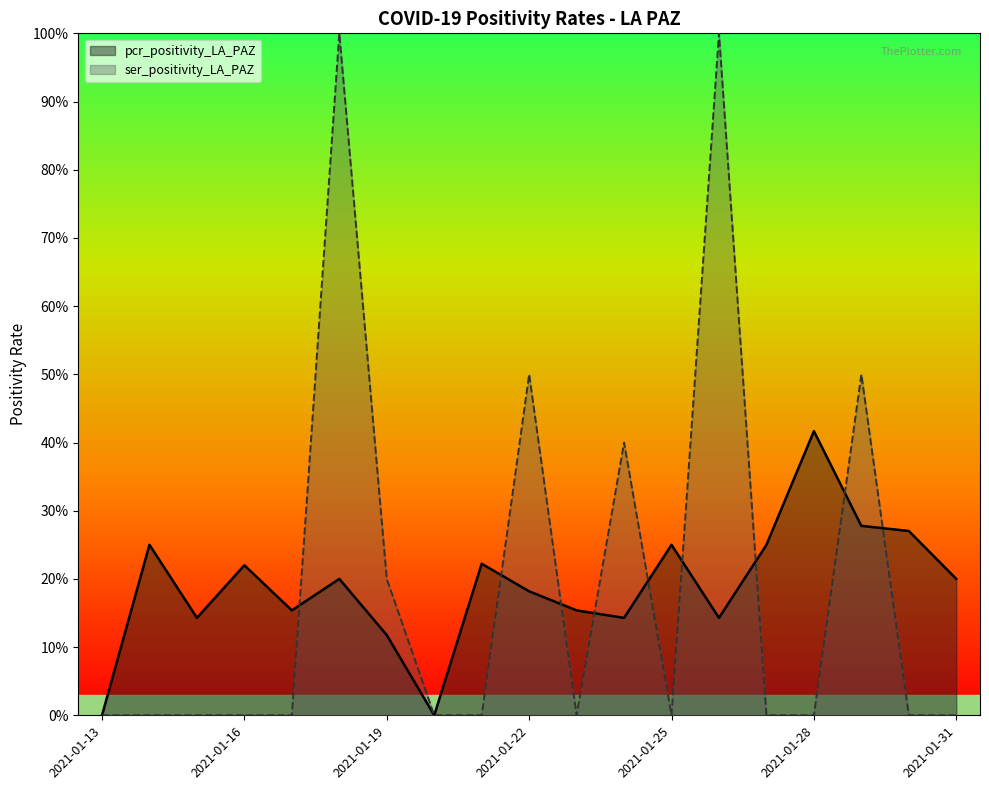

The value of ser_positivity_LA_PAZ at 2021-01-21 is 0.0. True or false?

True